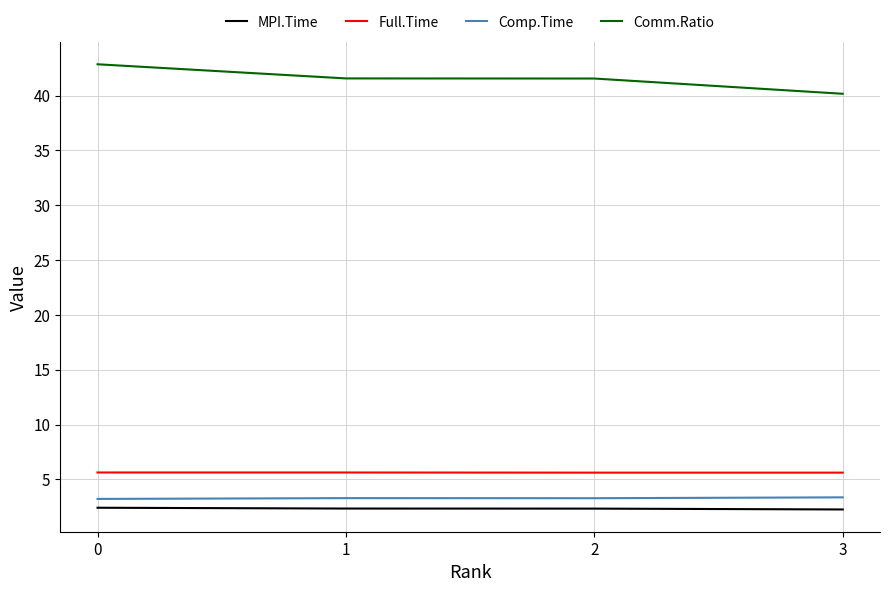

What is the approximate value of Comp.Time at 3?

3.4